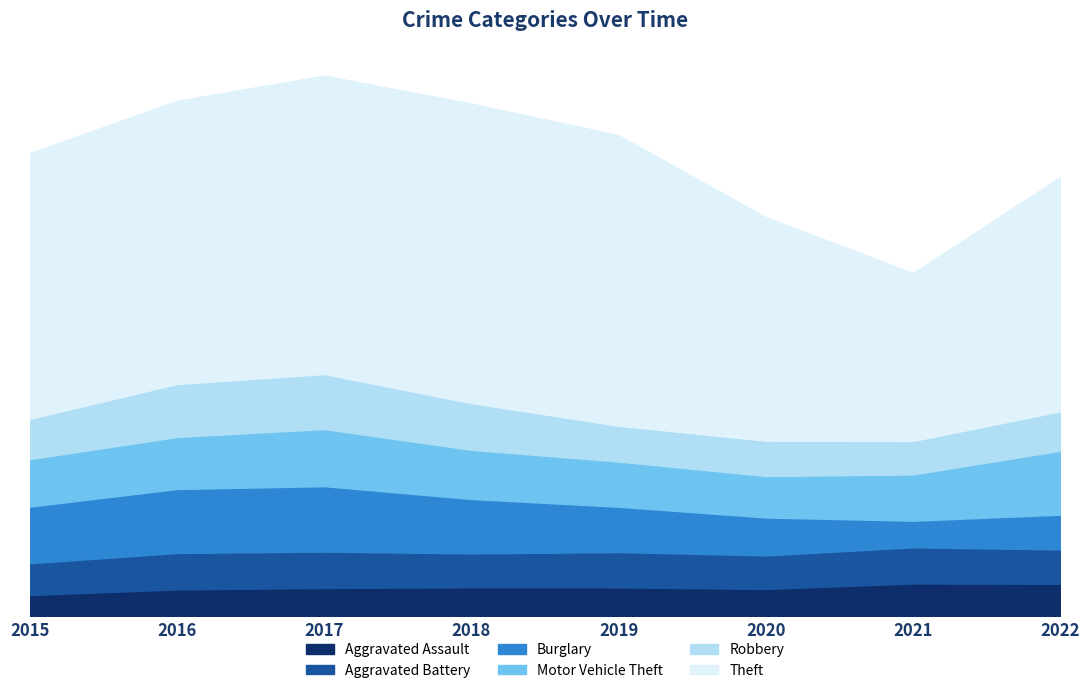

Rank the categories by Aggravated Assault value from lowest to highest.

2015, 2016, 2020, 2017, 2019, 2018, 2022, 2021